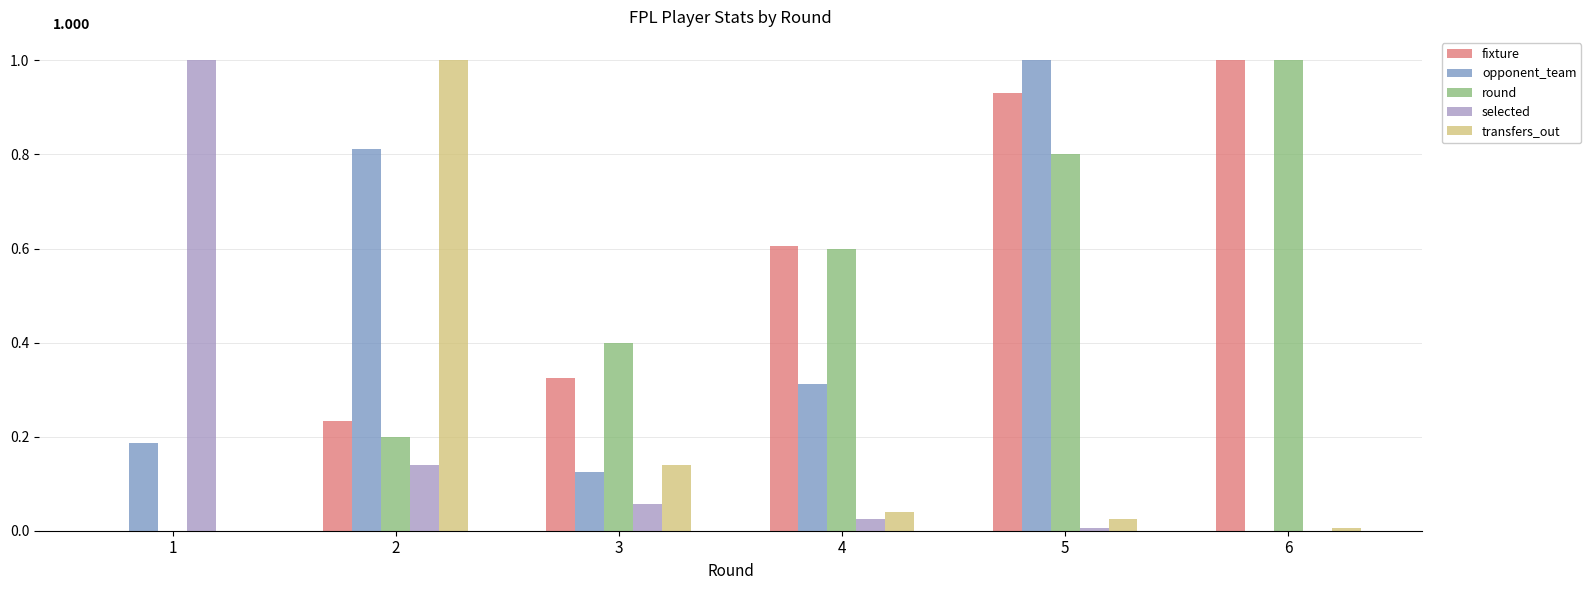

Is the value of selected at 4 greater than the value of fixture at 3?

No